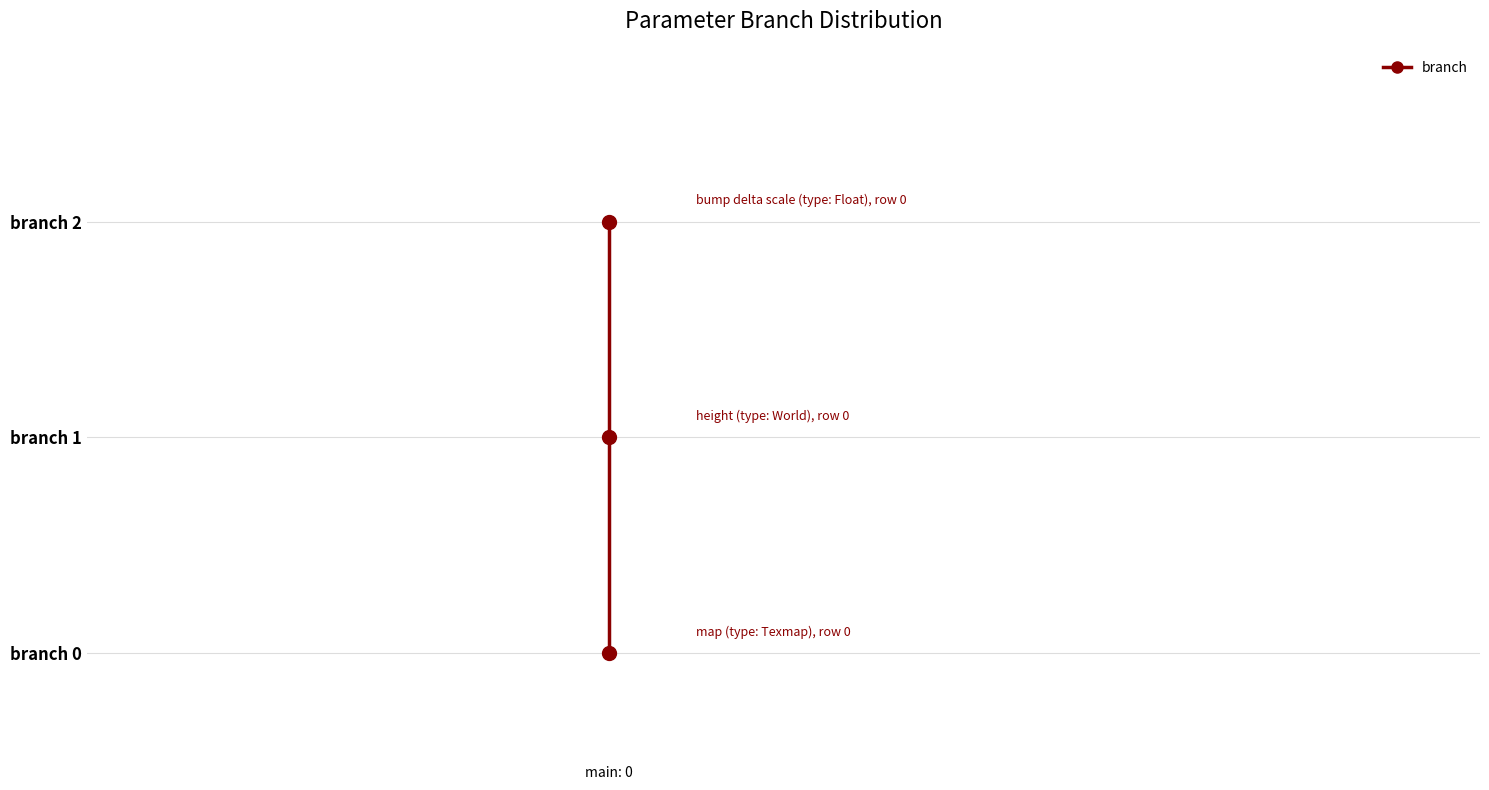

Count the number of values greater than 1.

1